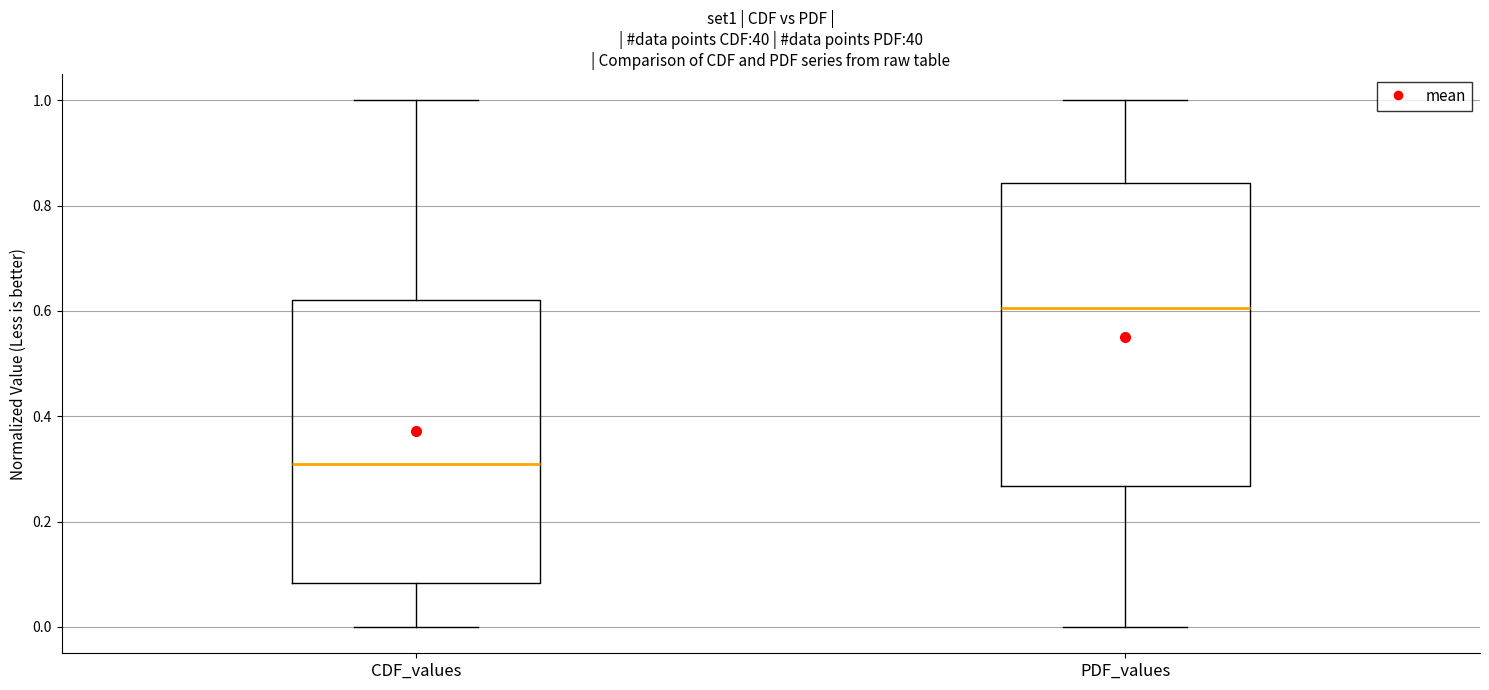

Reading left to right, transcribe this box plot: for each box, give where its median line is, the range the box spans, and where its two whiskers end, as read against the y-axis. The values are not printed on the chart, so give them approximately, as read against the axis.

CDF_values: median 0.30, box 0.08 to 0.62, whiskers 0.00 to 1.00
PDF_values: median 0.60, box 0.26 to 0.84, whiskers 0.00 to 1.00